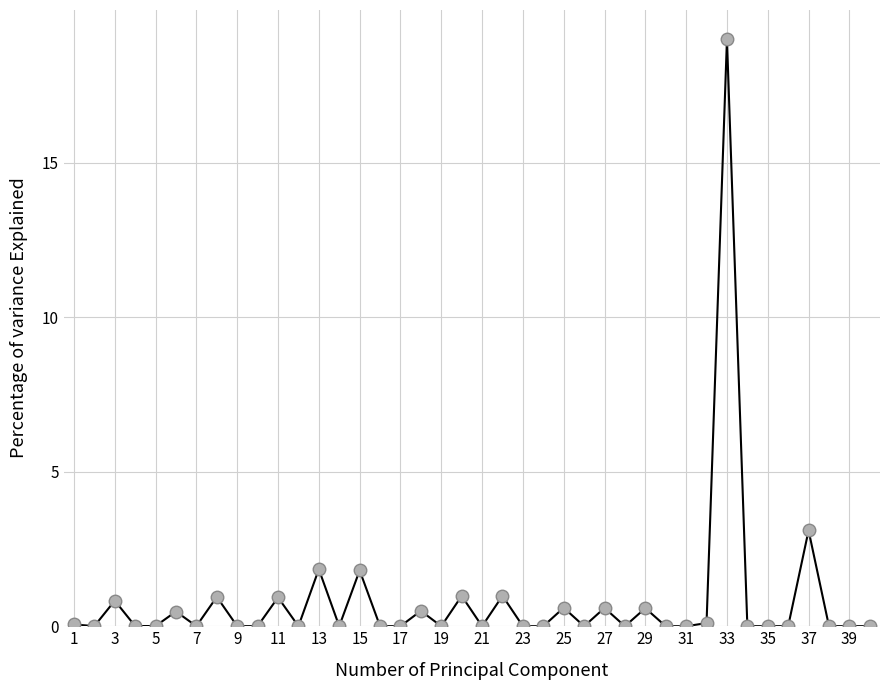

How many lines are shown in the chart?

1